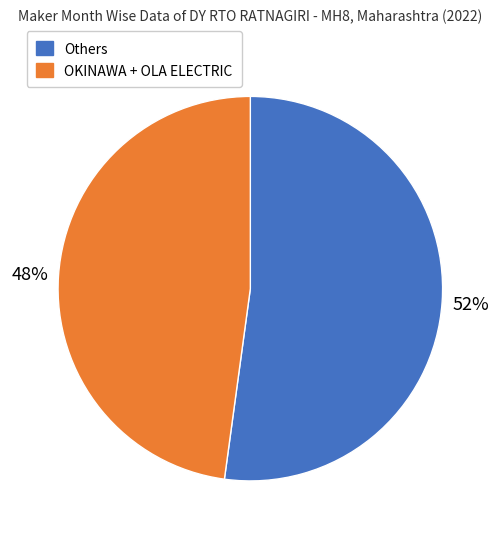

To the nearest percent, what is the difference between the largest and smallest slice percentages?

4%